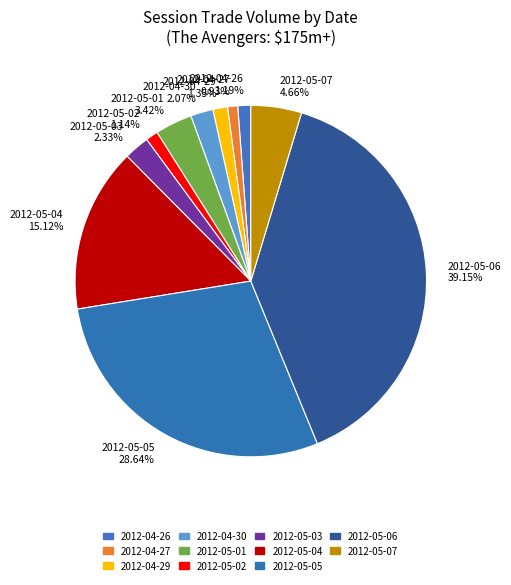

Which has a higher value, 2012-05-04 or 2012-04-29?

2012-05-04